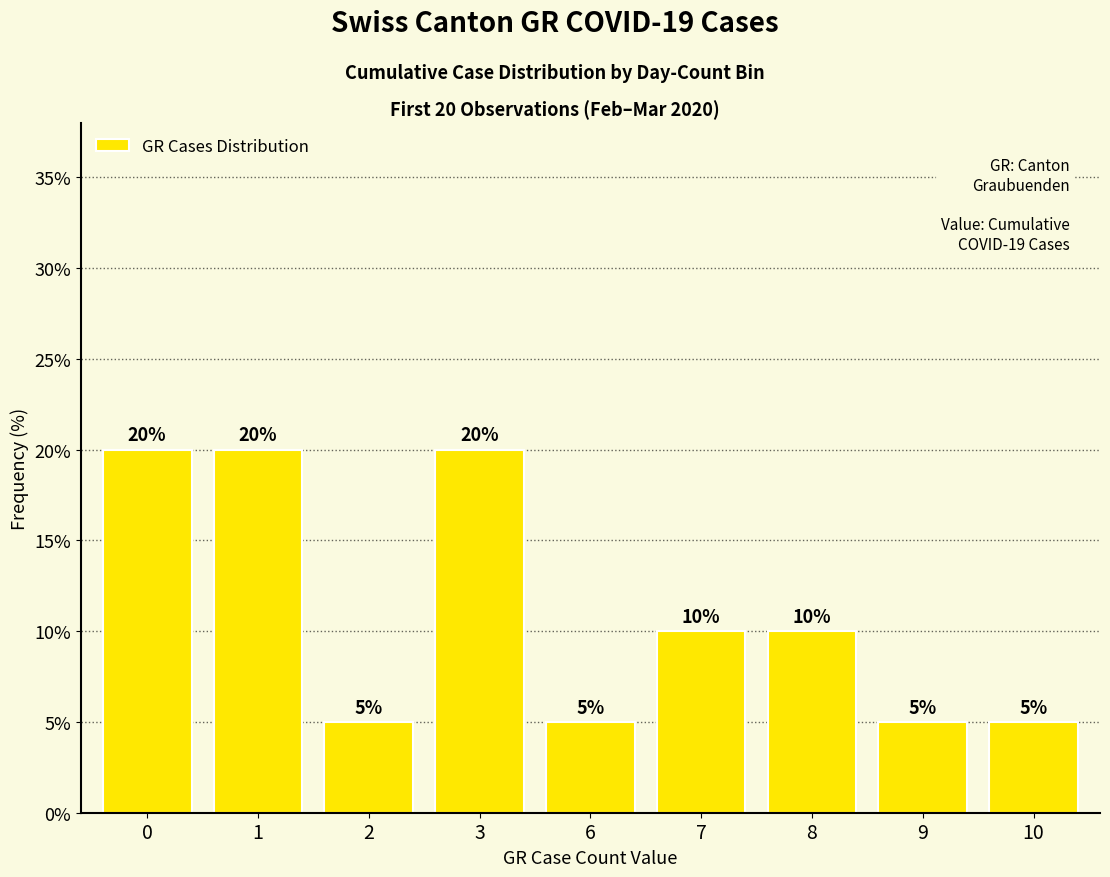

True or false: the data shows 20 at 0.

True